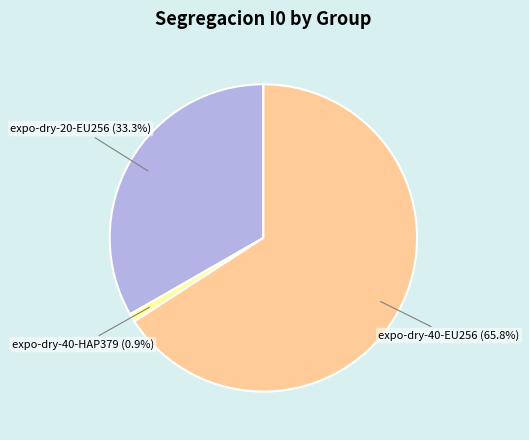

Does any single category account for the majority?

Yes